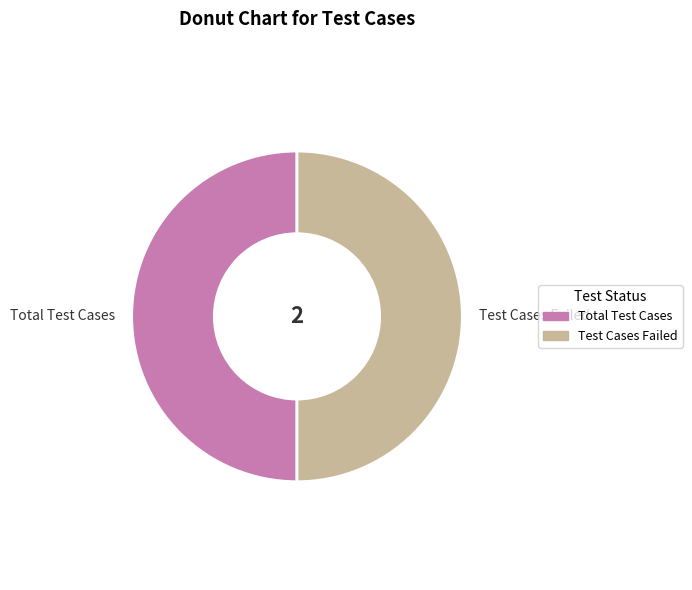

True or false: Total Test Cases accounts for 50% of the total.

True